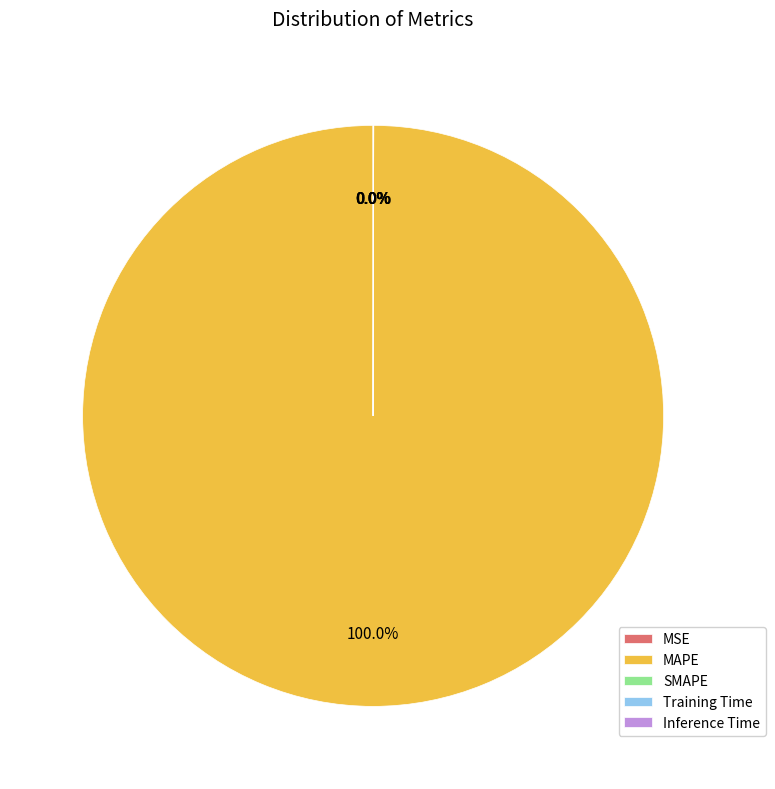

Which has a higher value, MAPE or SMAPE?

MAPE